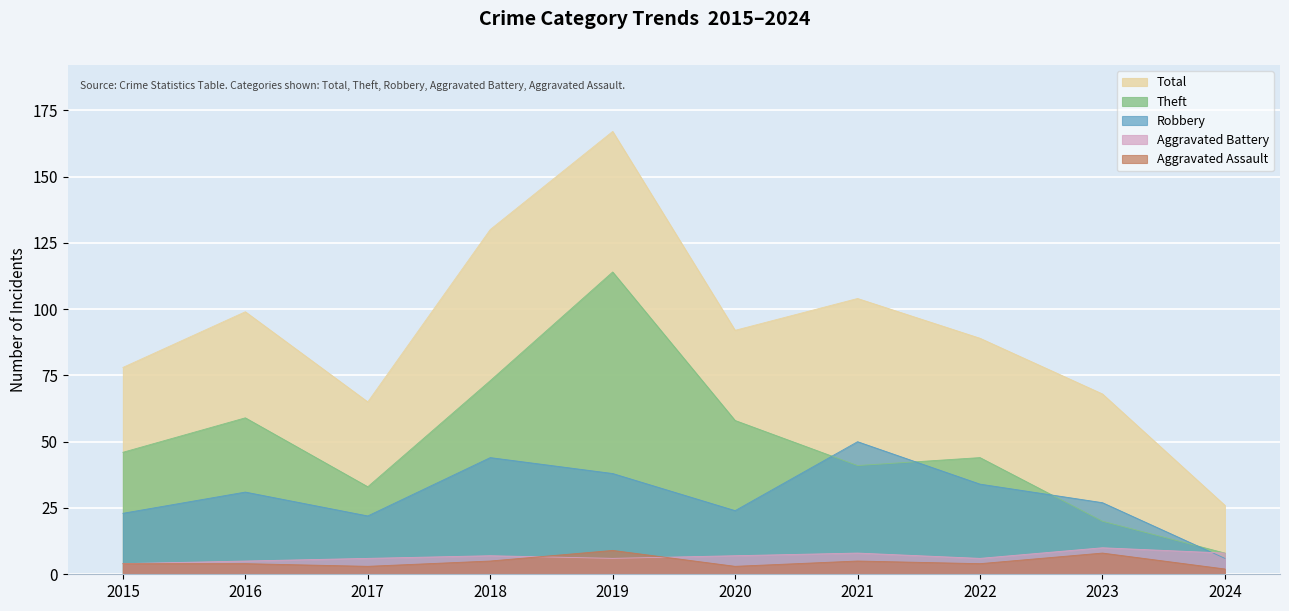

Is the value of Aggravated Battery at 2023 greater than the value of Aggravated Assault at 2019?

Yes